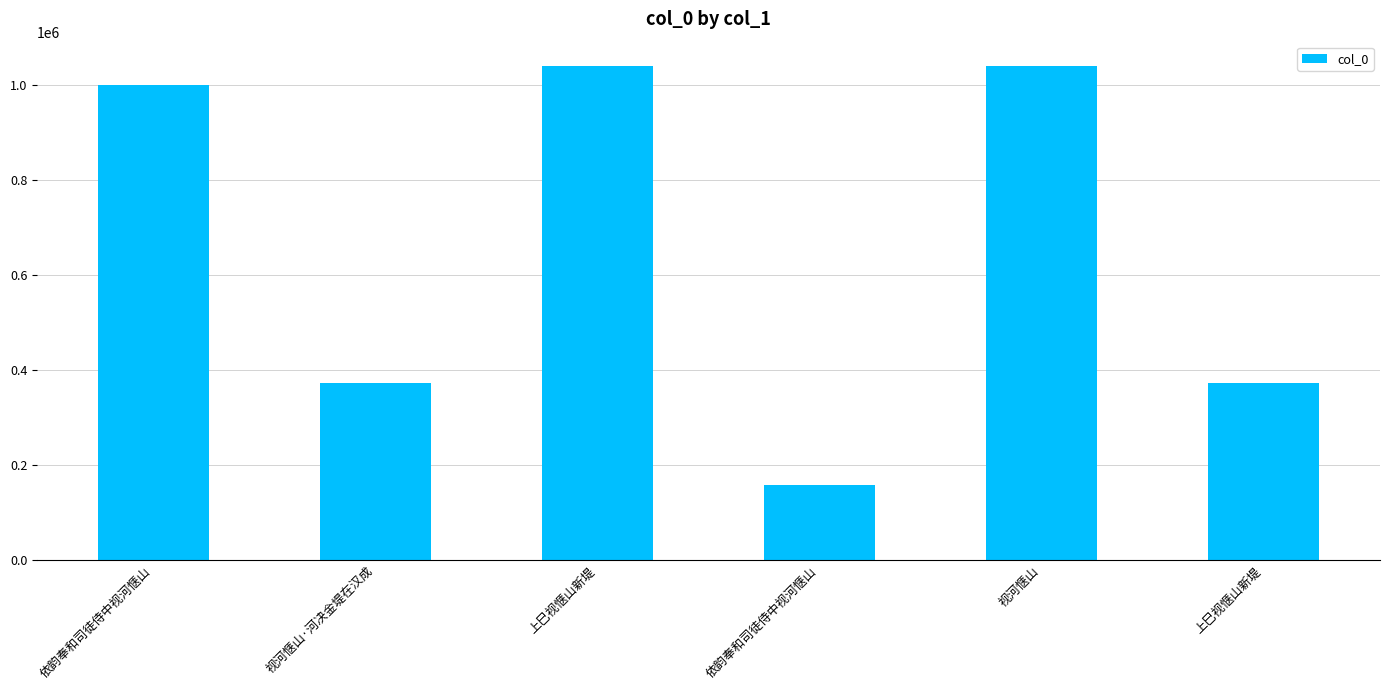

What is the label of the 1st bar from the left?

依韵奉和司徒侍中视河惬山